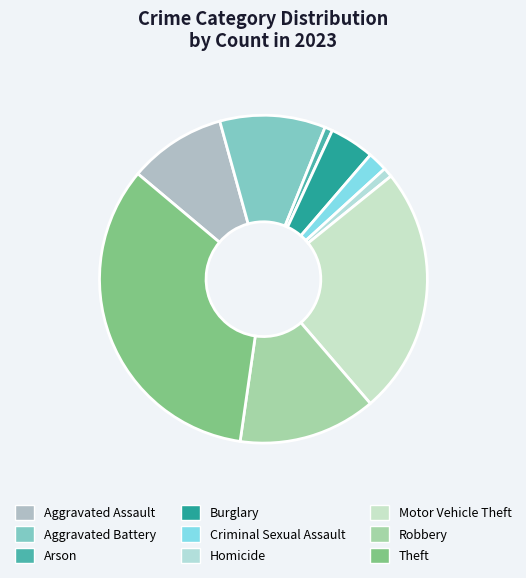

Which has a higher value, Burglary or Robbery?

Robbery